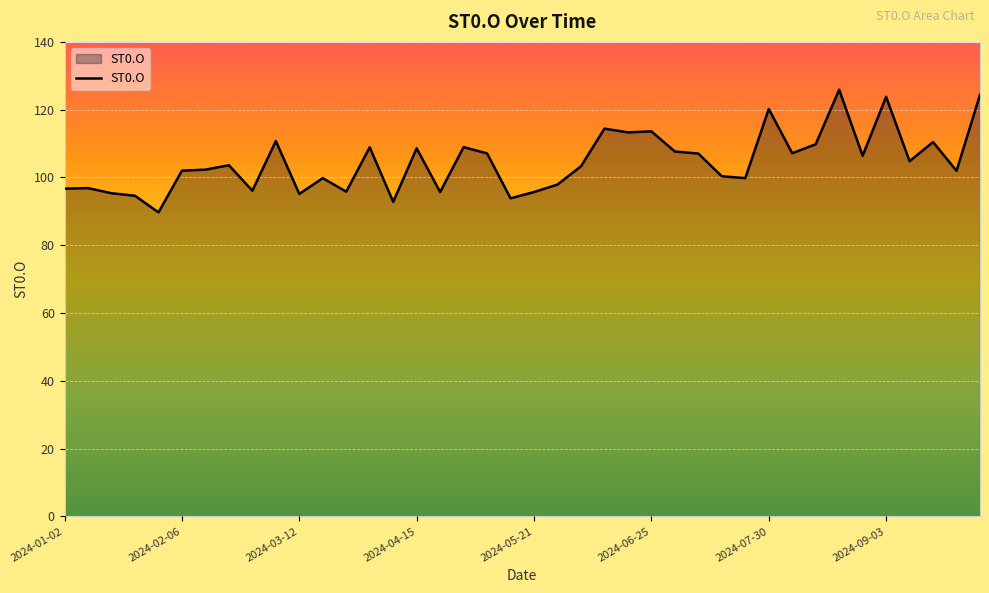

What is the minimum value shown in the chart?

89.7